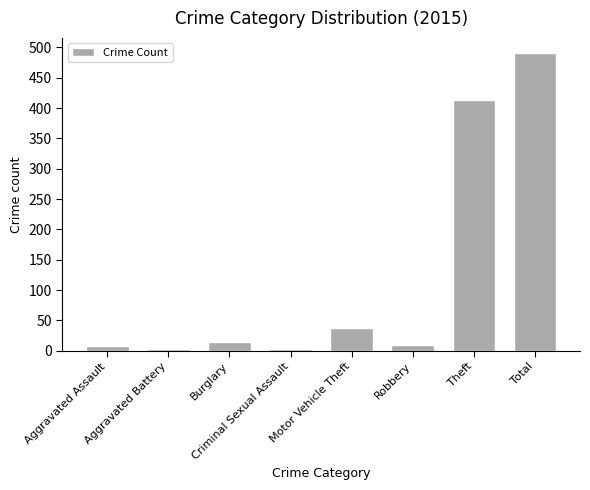

The chart shows a value of 15 at Burglary. True or false?

True